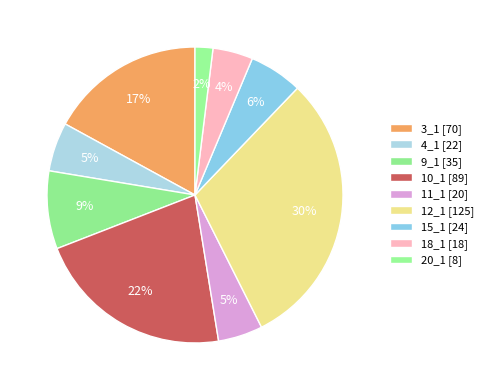

The 3_1 slice represents 17% of the pie. True or false?

True